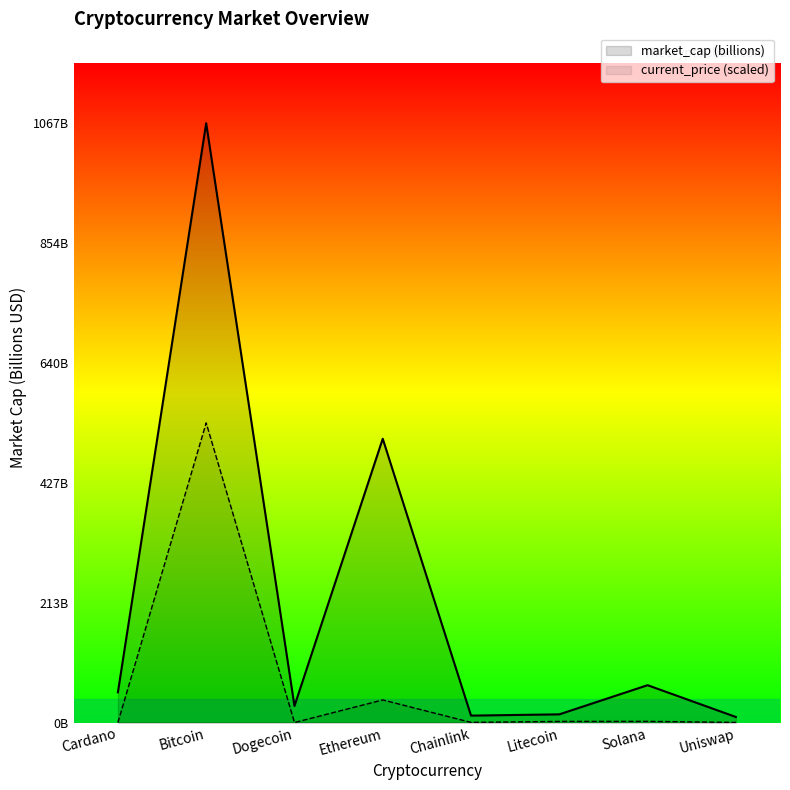

What are all the series names shown in the legend?

market_cap (billions), current_price (scaled)